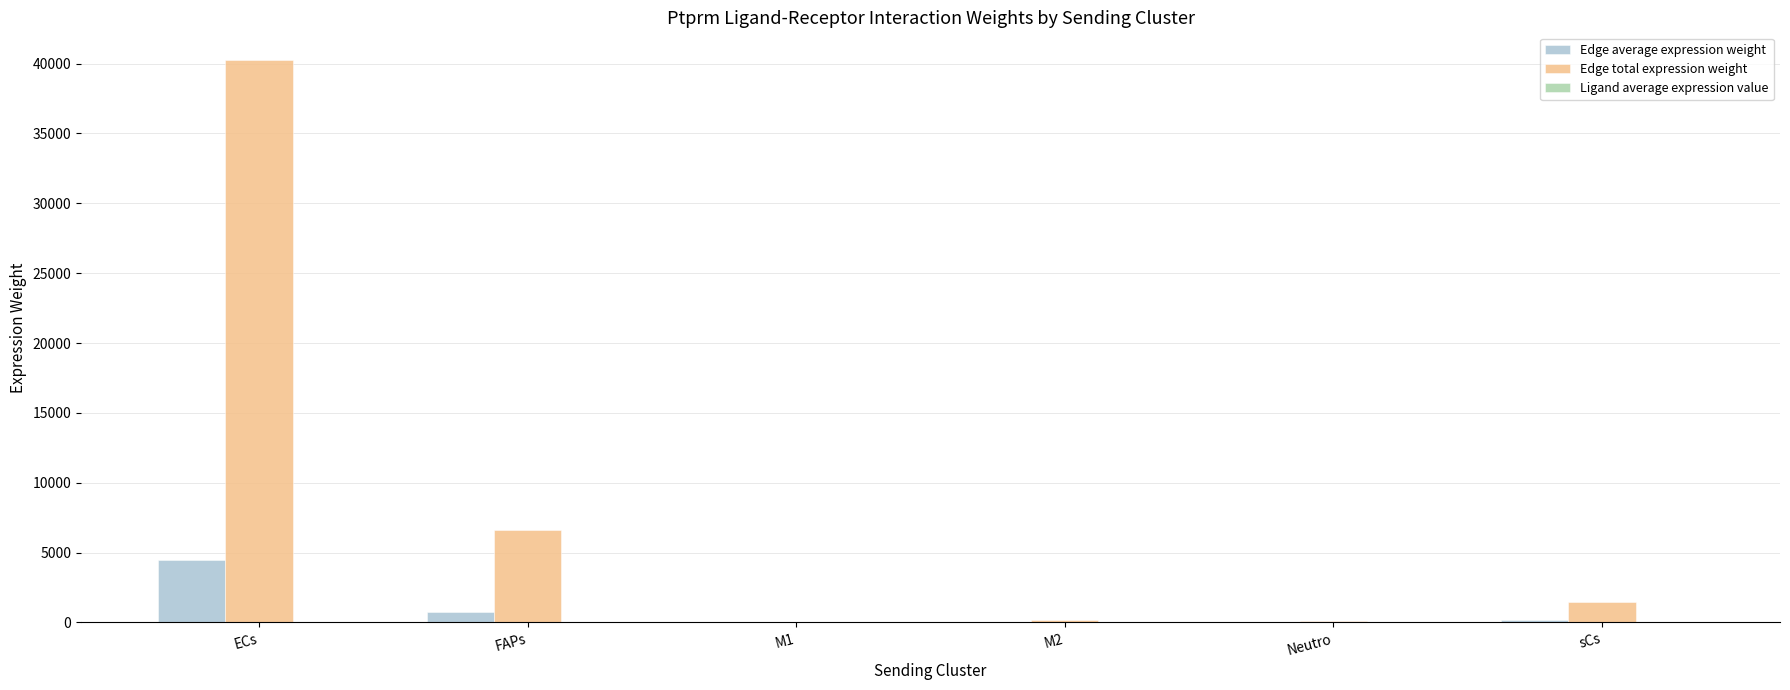

What is the total value across all series at M1?

32.8